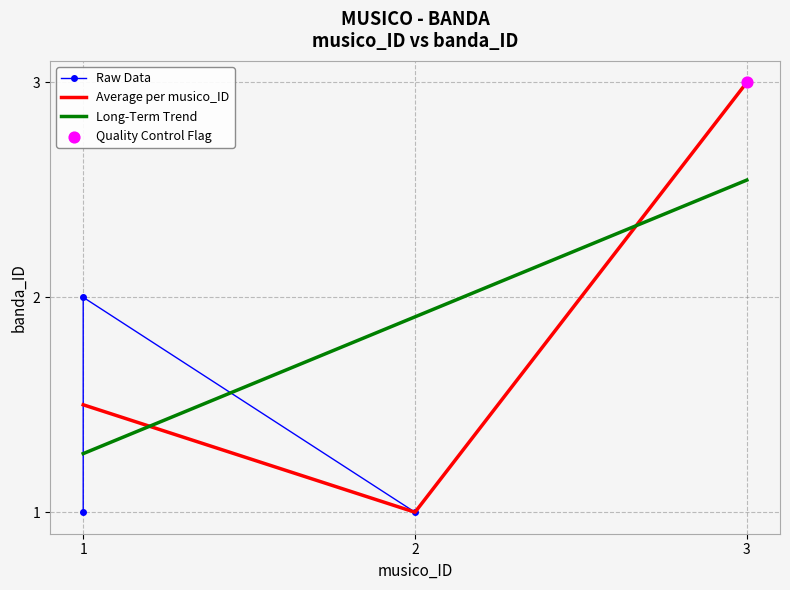

Approximately how many times larger is the value at 1 compared to 3?

0.3